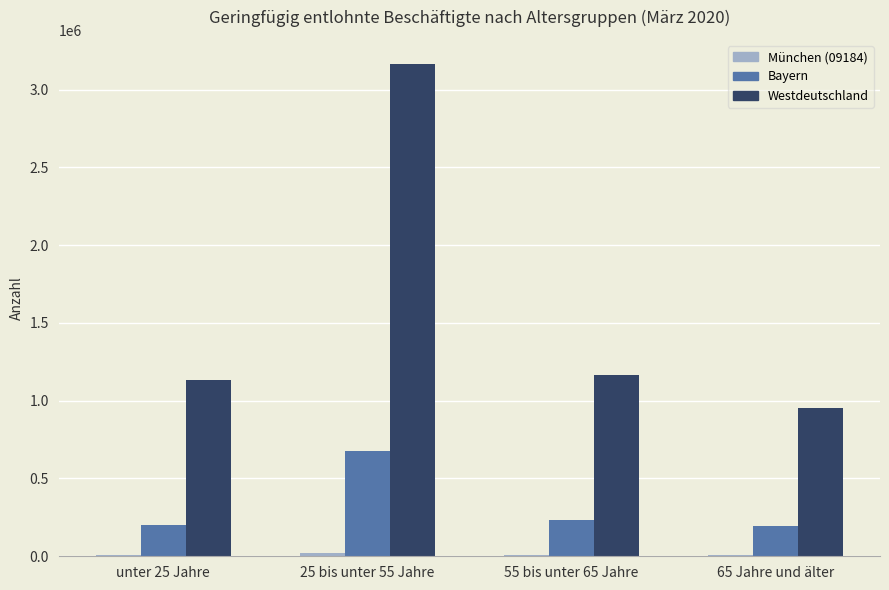

The value of Westdeutschland at 55 bis unter 65 Jahre is 1768519. True or false?

False